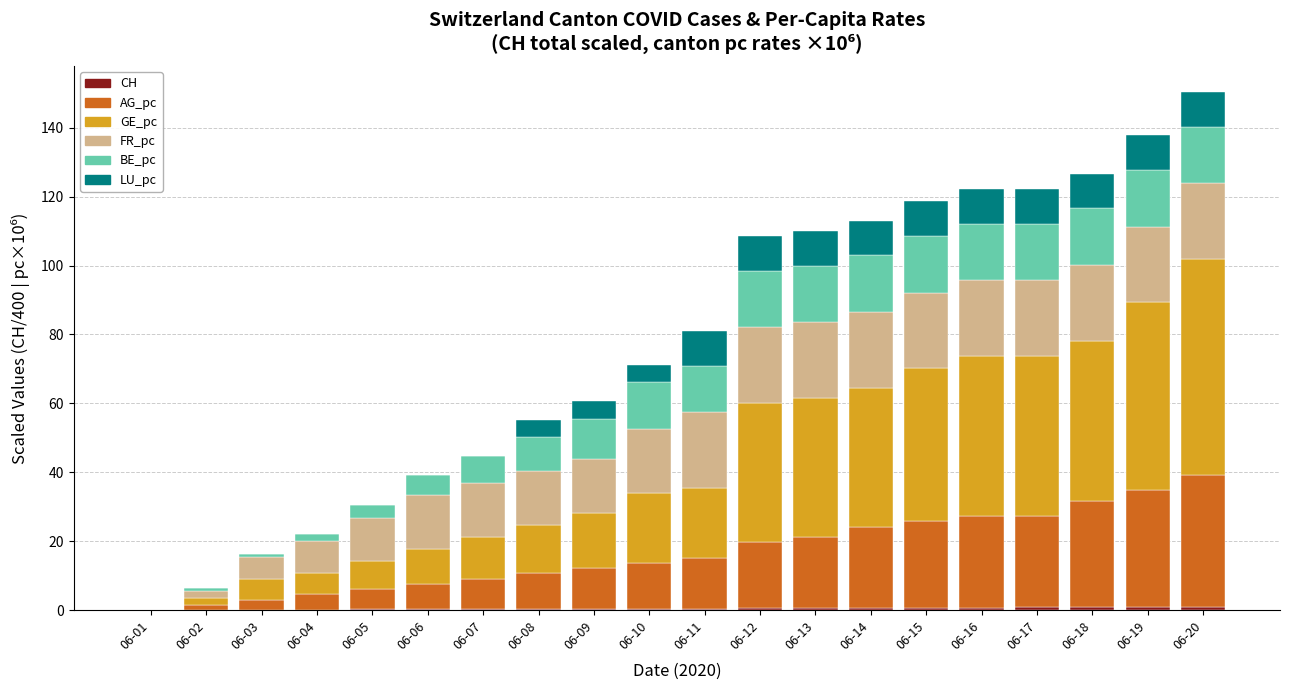

Are the bars grouped side by side (vs. stacked)?

No